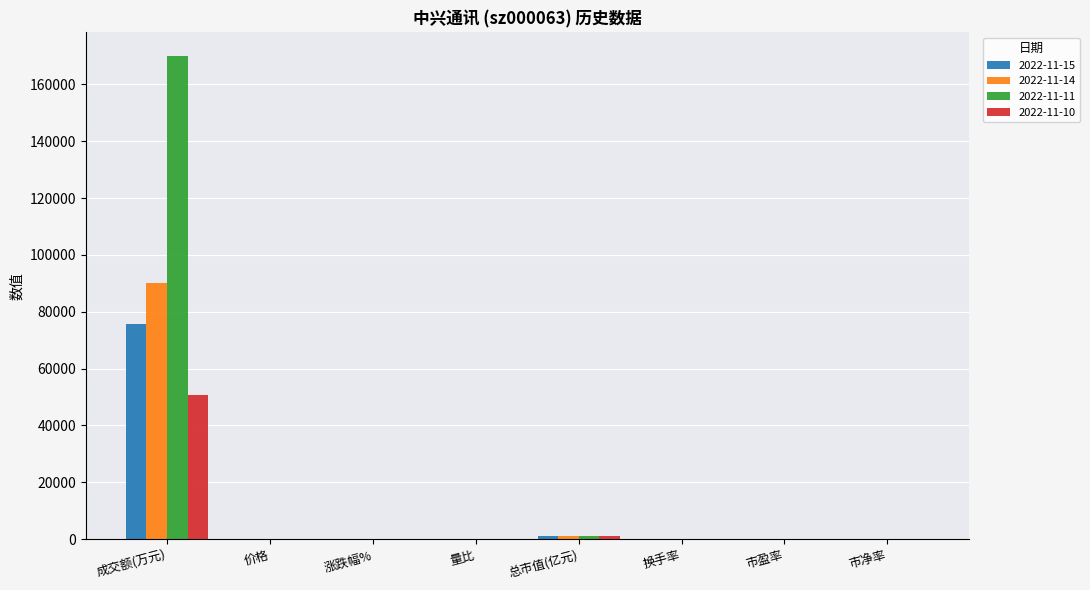

What is the highest value of the 2022-11-15 series?

75689.0